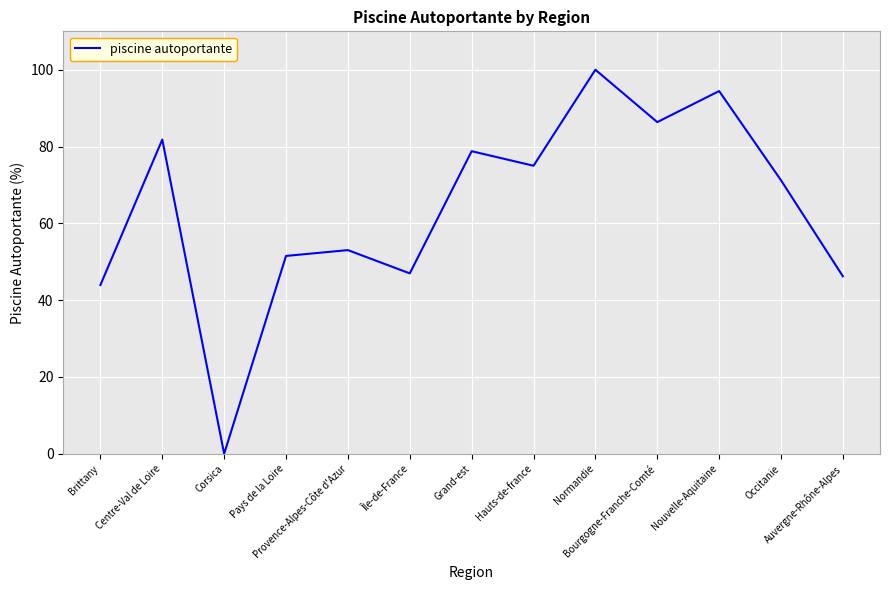

How many values exceed 71?

7